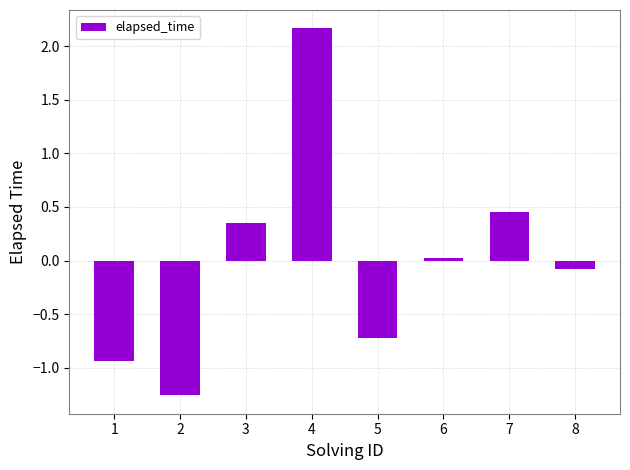

List the labels in order of value, smallest first.

2, 1, 5, 8, 6, 3, 7, 4